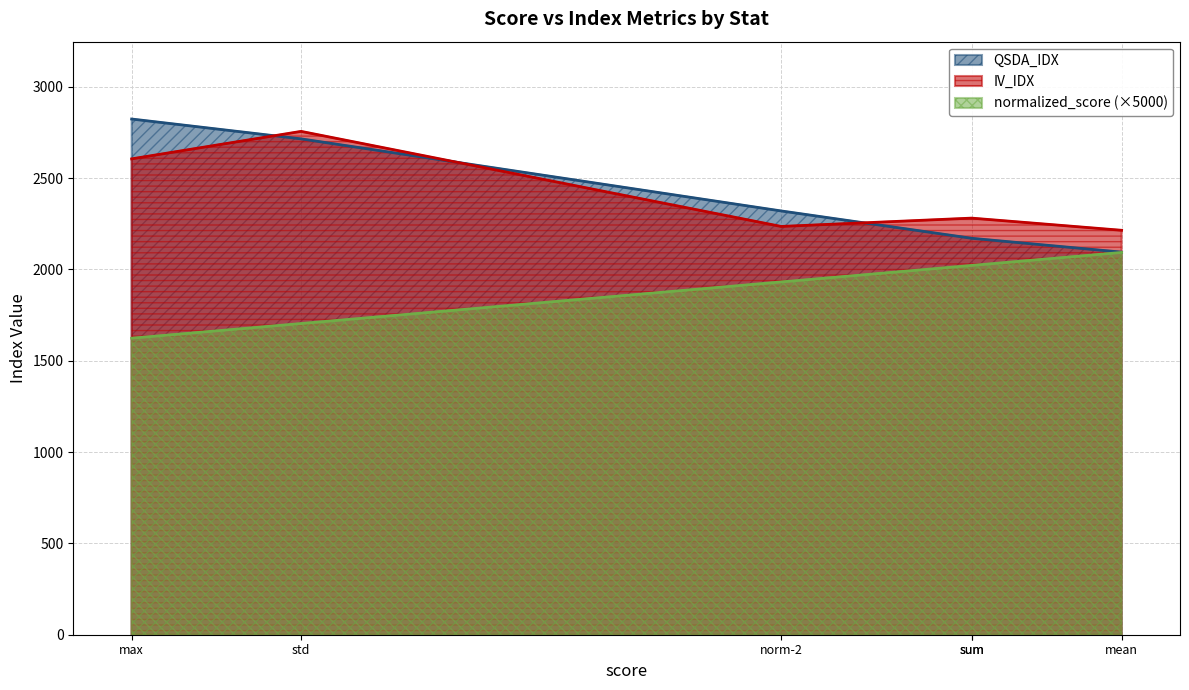

True or false: normalized_score and QSDA_IDX cross at least once.

False